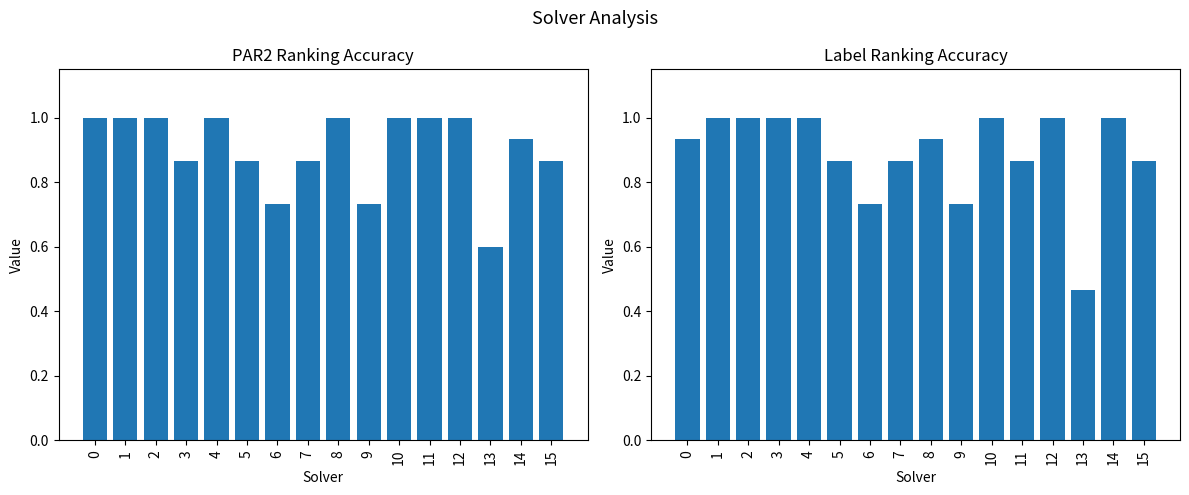

How many series are shown in this chart?

2